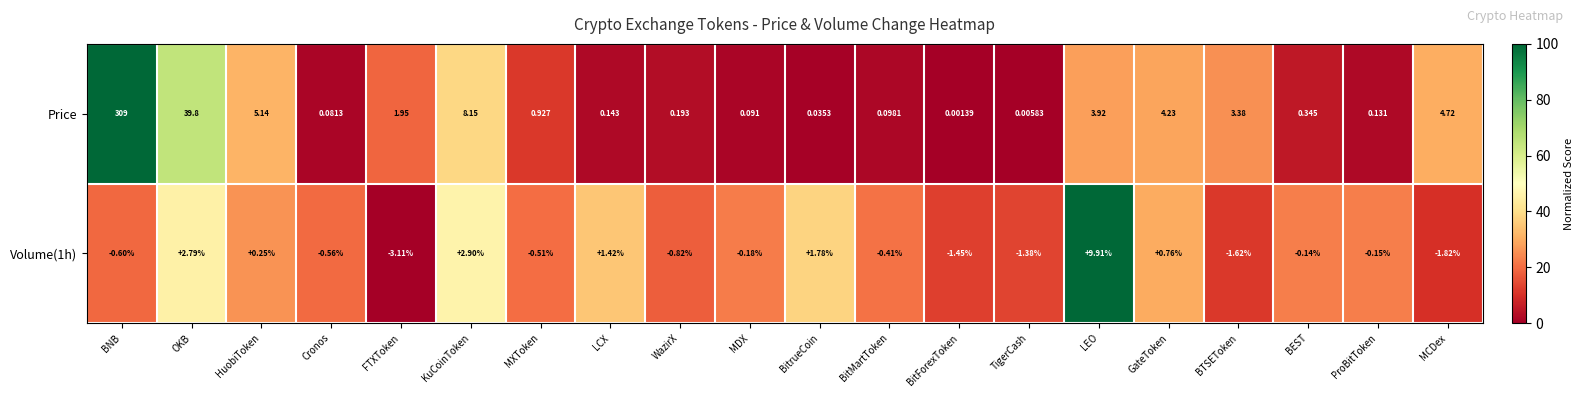

Which series has the widest spread of values?

Price